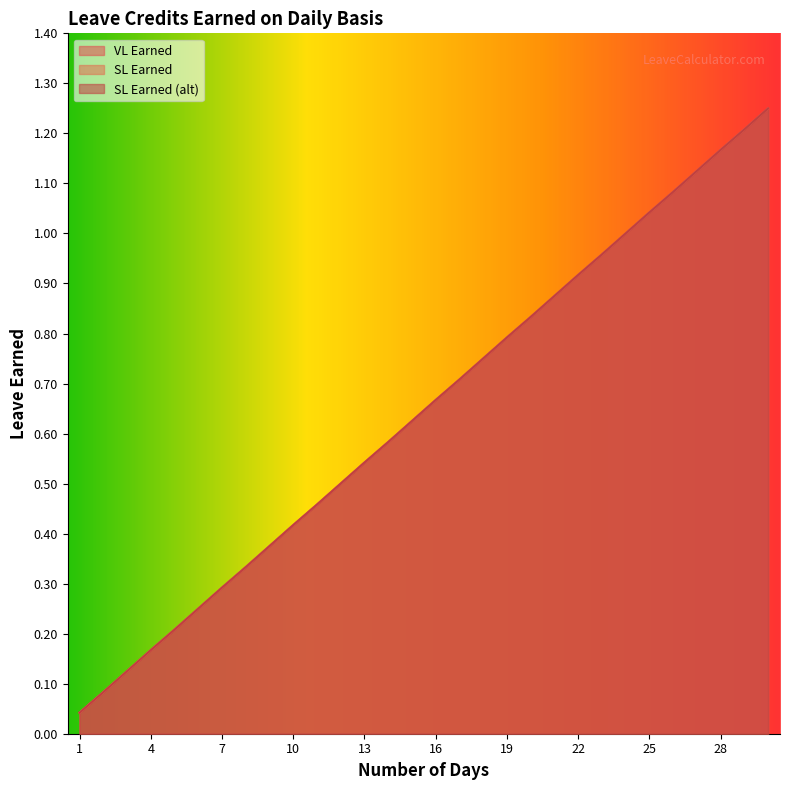

True or false: SL Earned and VL Earned cross at least once.

False